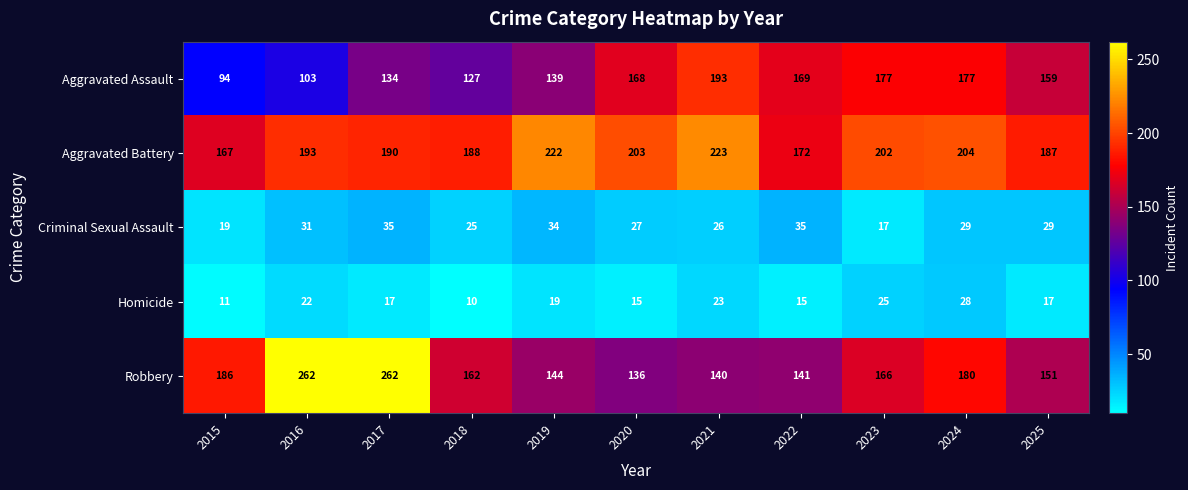

What is the difference between the highest and lowest values at 2017?

245